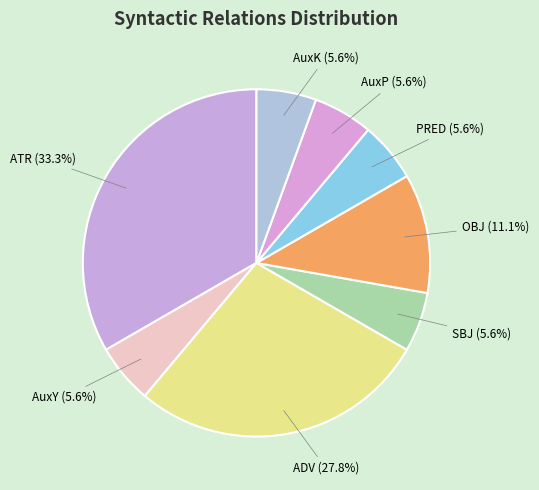

To the nearest percent, what portion does SBJ represent?

6%